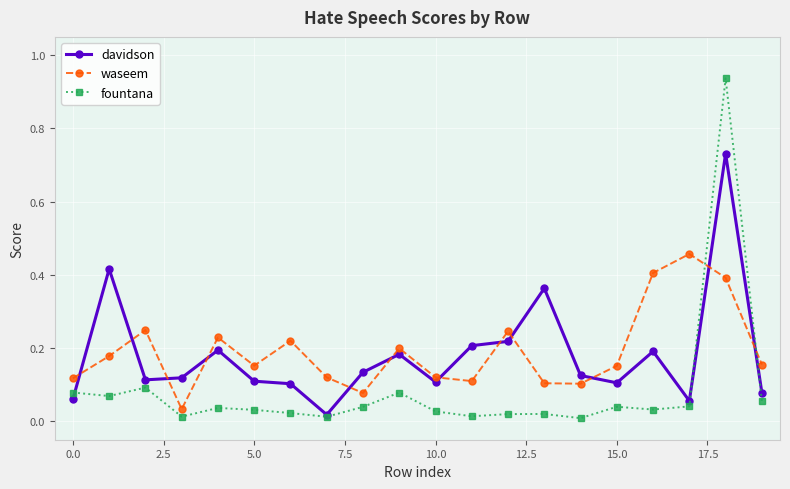

List the series in order of their peak value, highest first.

fountana, davidson, waseem